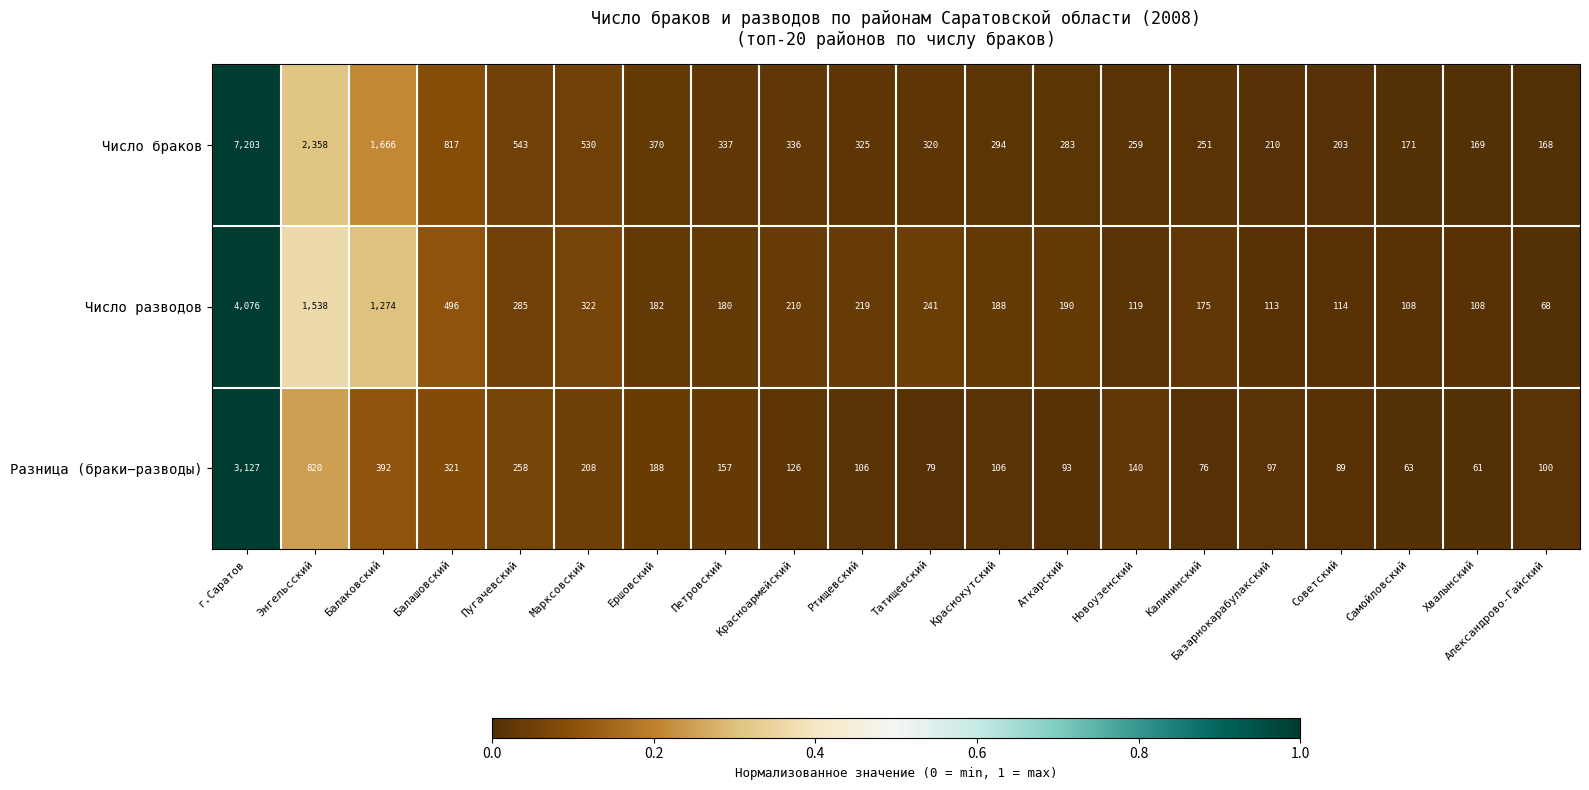

Is it true that Число браков equals 171 at Самойловский?

True